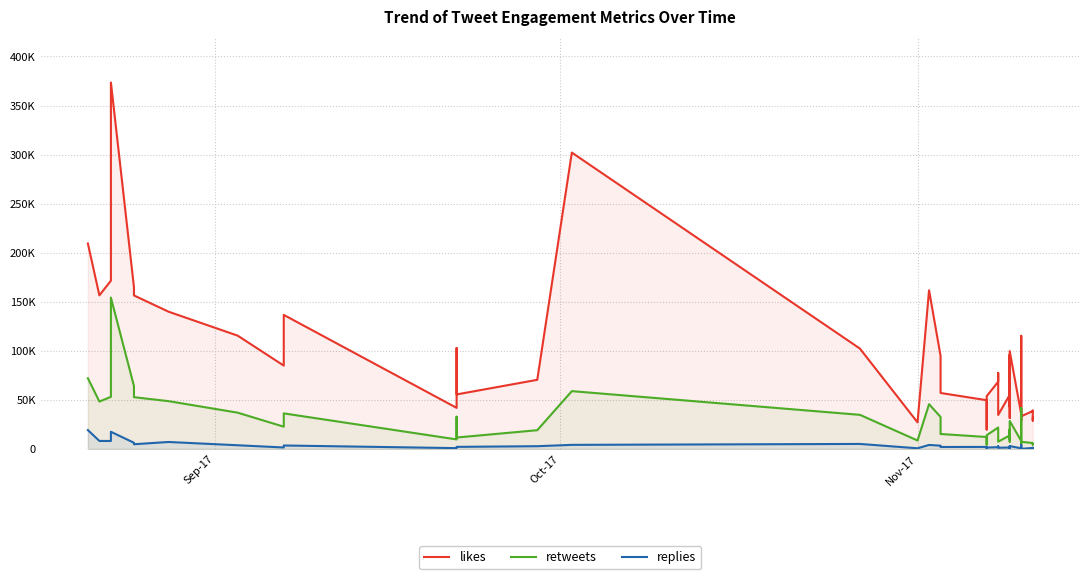

List the series in order of their overall mean, lowest first.

replies, retweets, likes